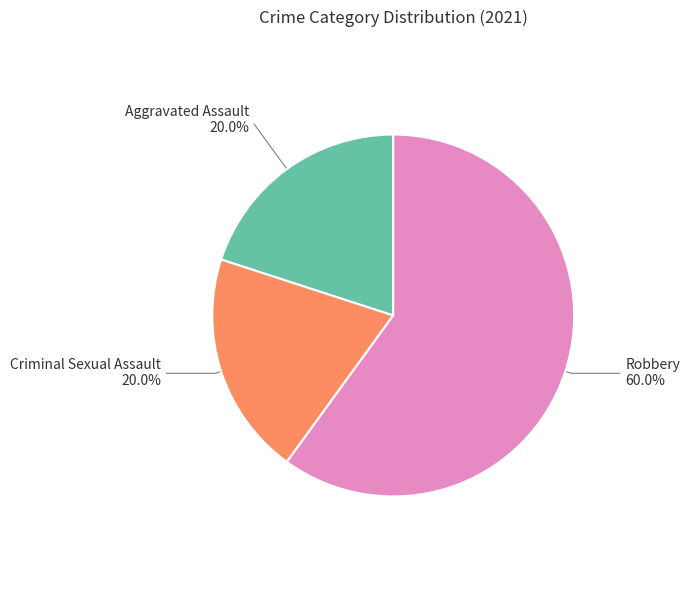

Count the number of slices in the pie.

3